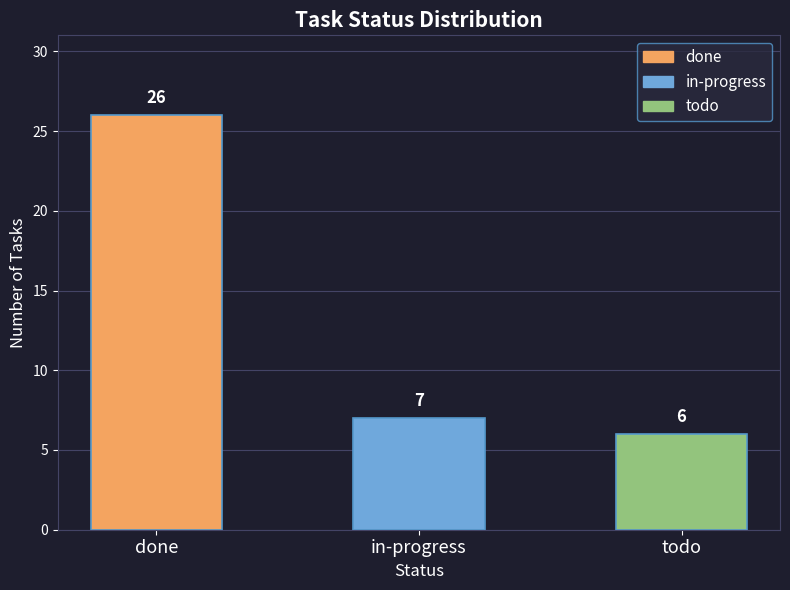

Is it true that the value at done is 26?

True